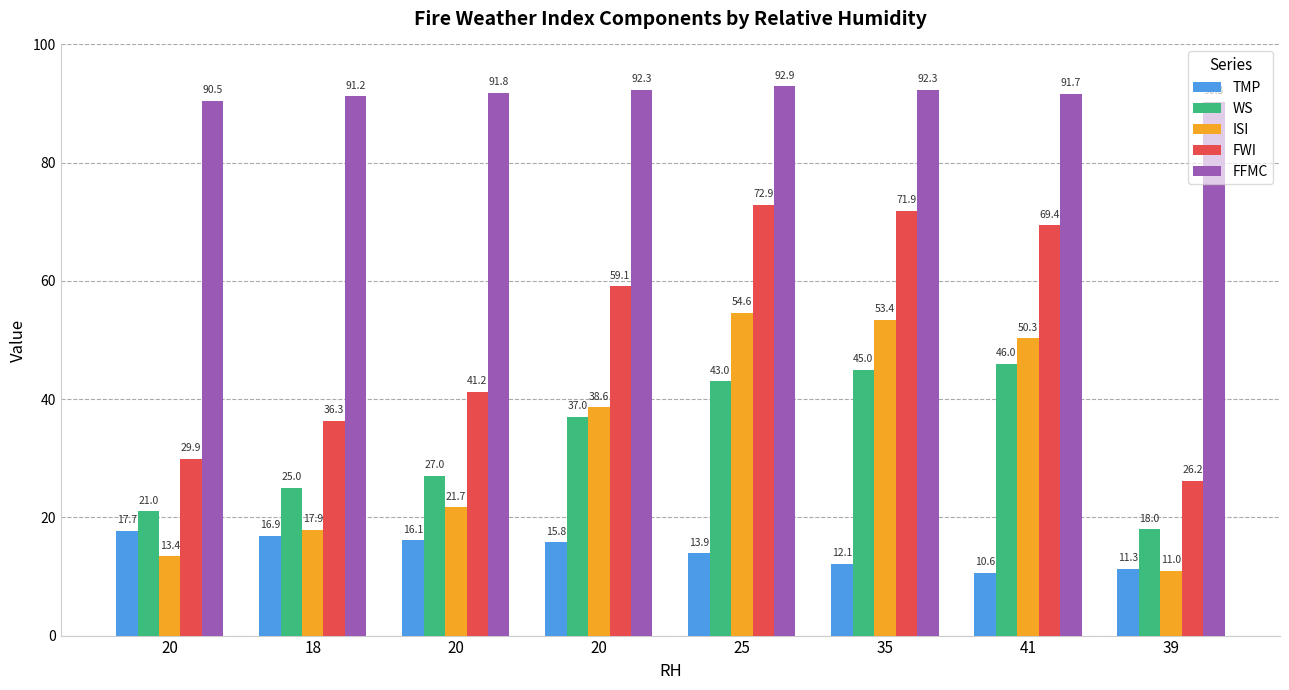

Does the chart contain stacked bars?

No